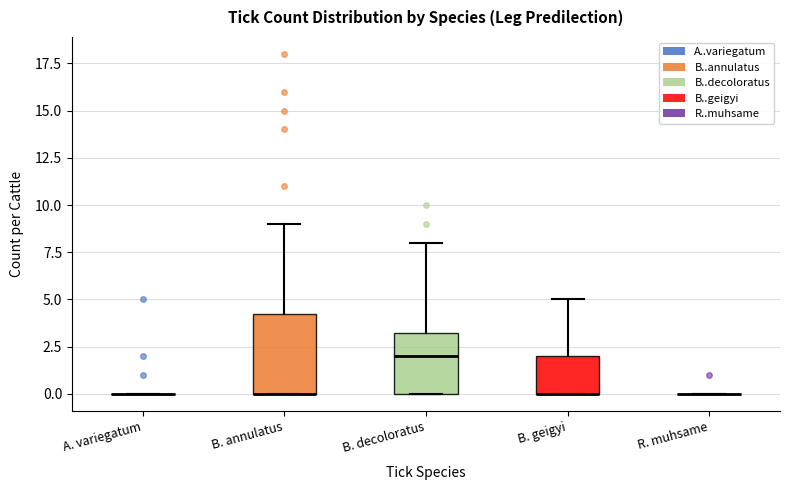

Which box is the tallest, from its lower edge to its upper edge?

B. annulatus